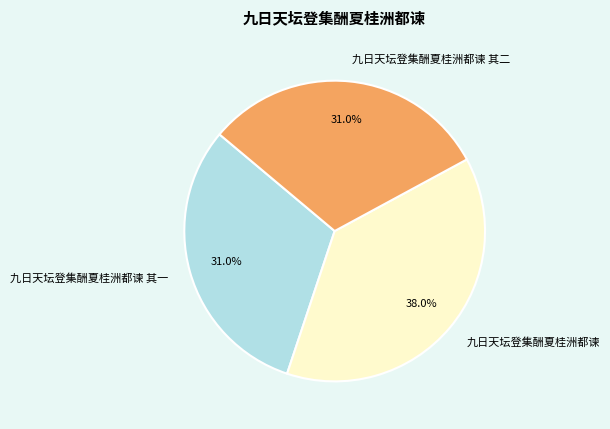

Which slice is the largest?

九日天坛登集酬夏桂洲都谏